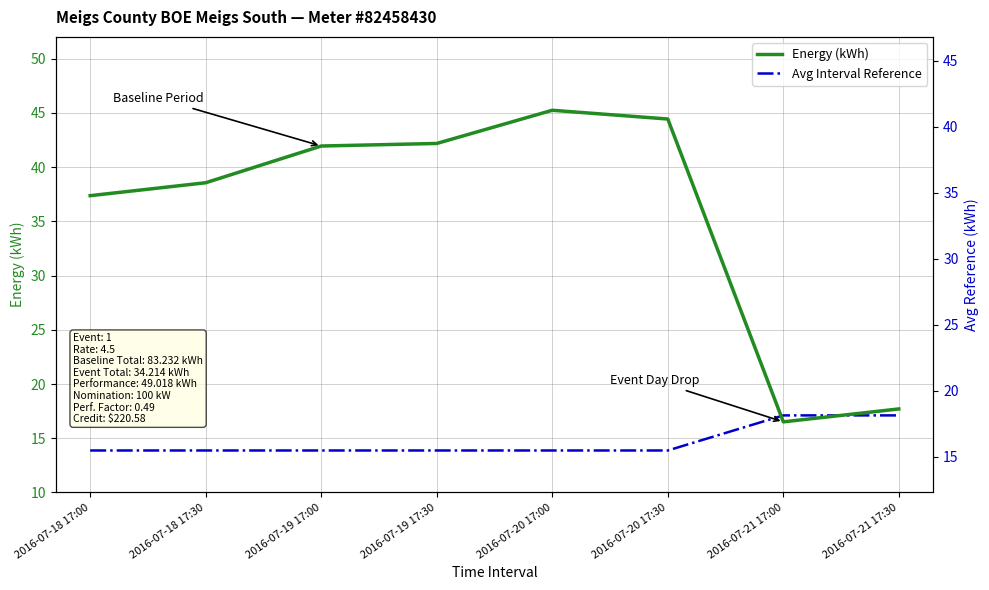

Where do Energy (kWh) and Avg Interval Reference first cross each other?

2016-07-20 17:30 and 2016-07-21 17:00